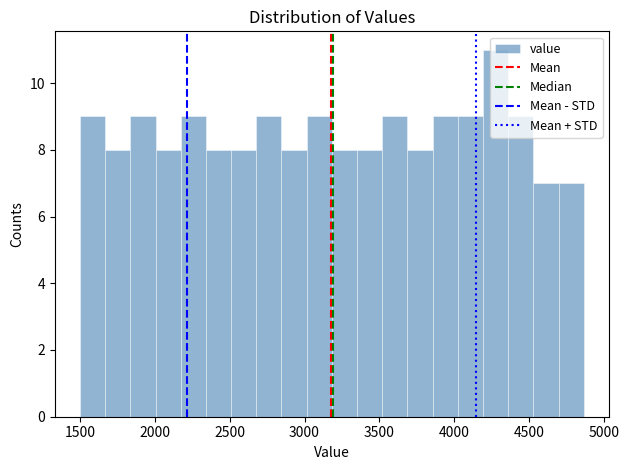

Around what value on the x-axis is the tallest bar? Give the approximate position of its centre, as read against the axis.

4300